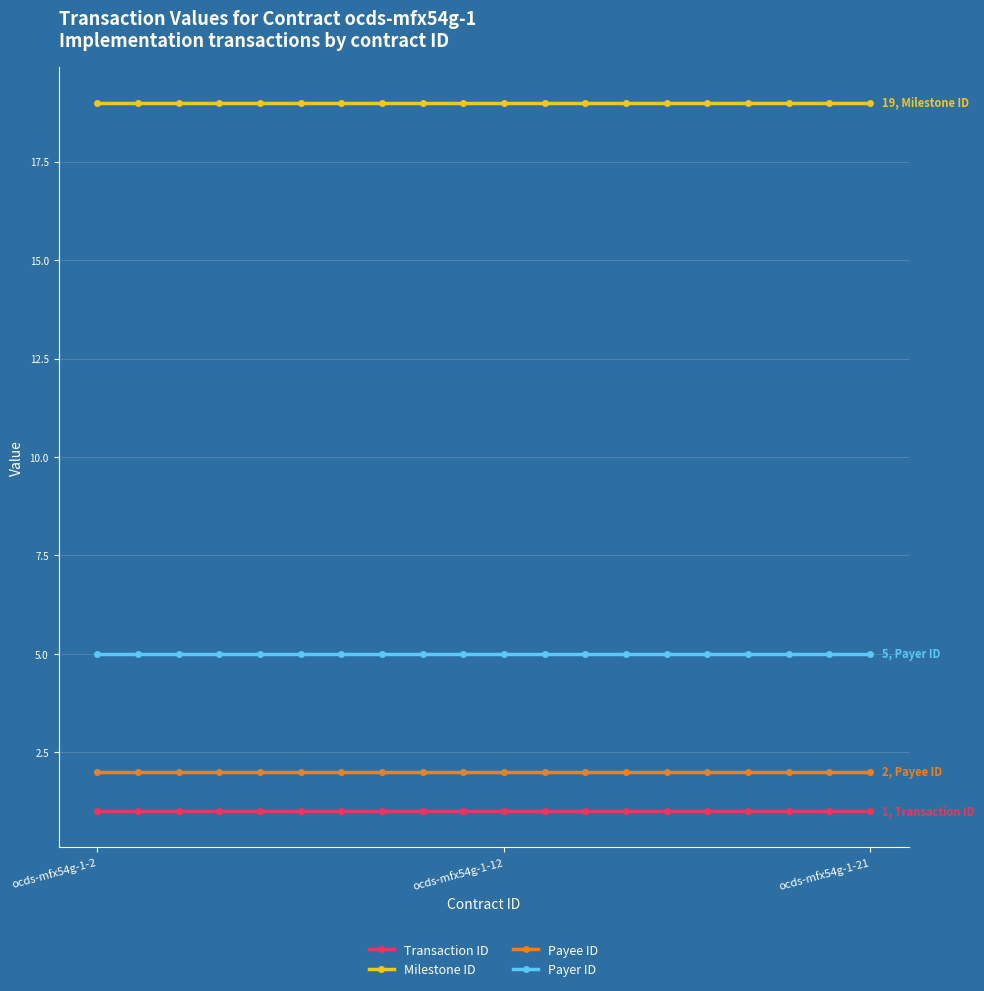

What is the value of the Transaction ID point at the 8th from the left?

1